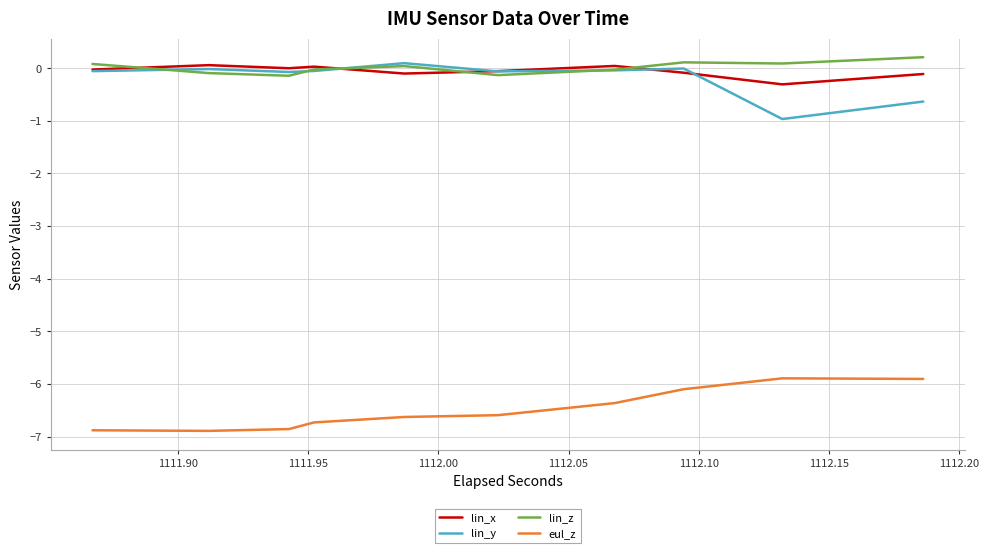

How many values in lin_z are above zero?

10